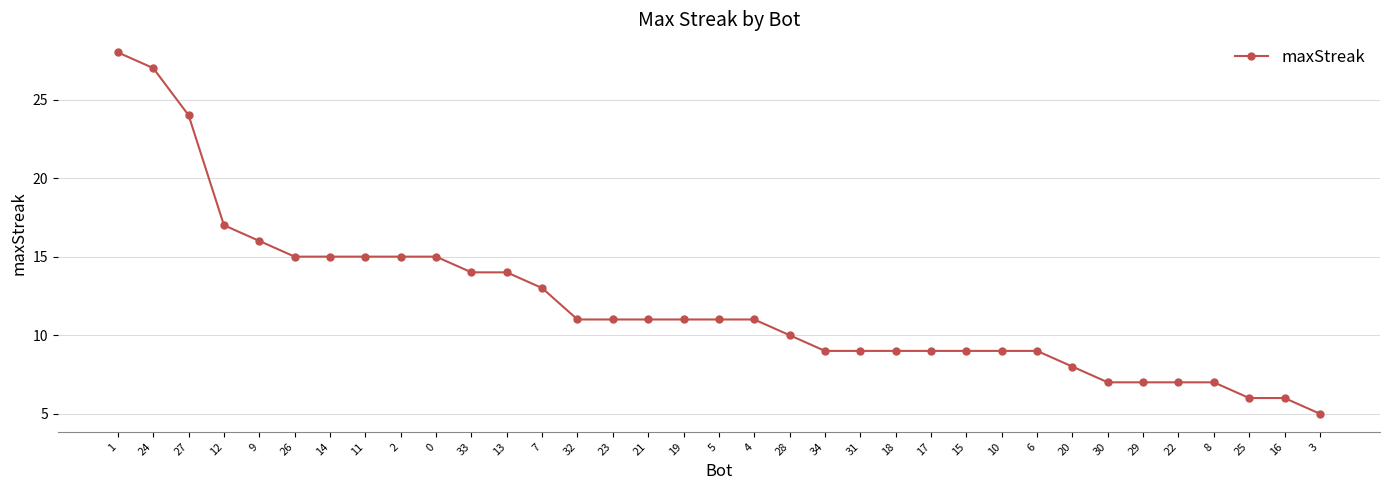

Reading left to right, extract all data points from this chart.

28	27	24	17	16	15	15	15	15	15	14	14	13	11	11	11	11	11	11	10	9	9	9	9	9	9	9	8	7	7	7	7	6	6	5